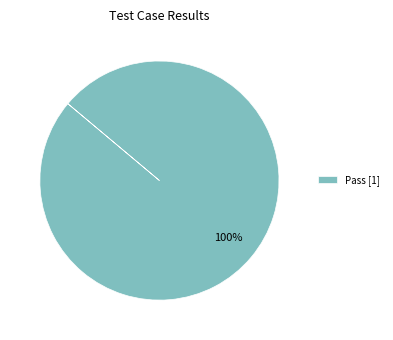

Rank the categories by value from lowest to highest.

Pass [1]